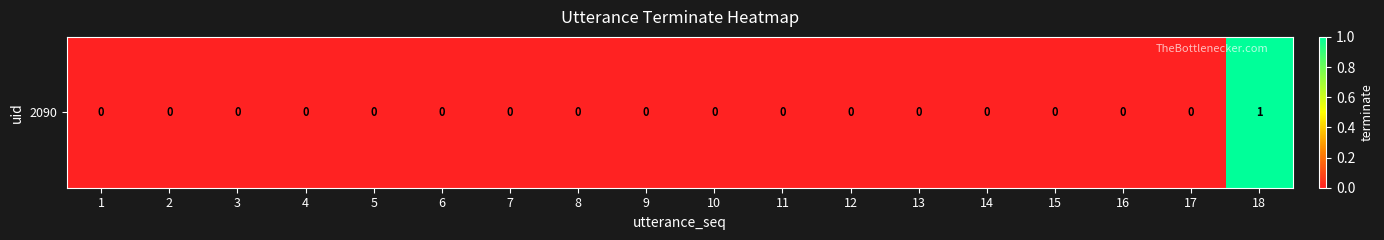

Between 17 and 1, which is larger?

17